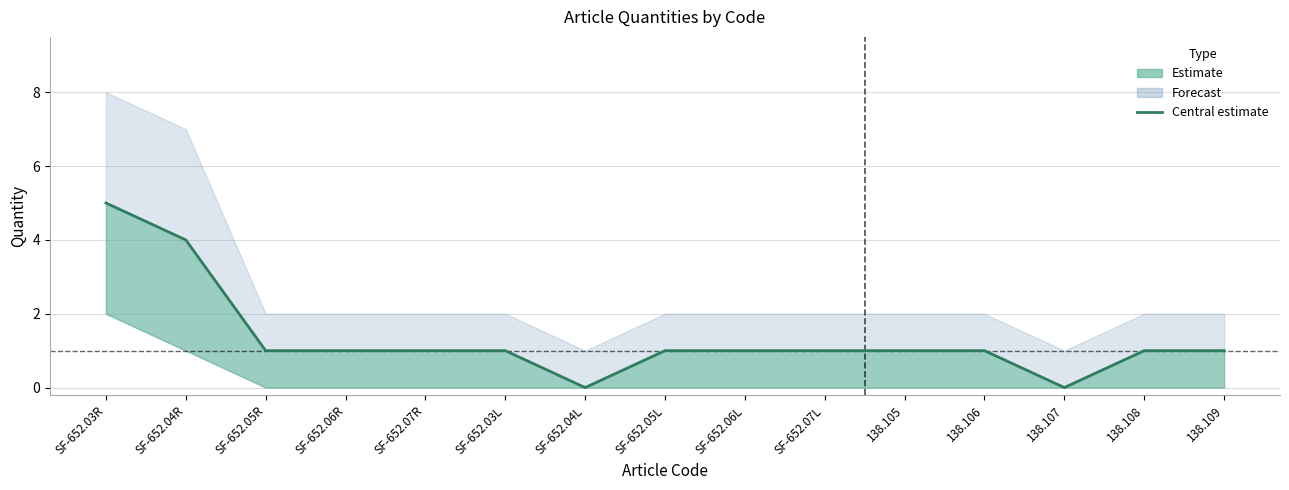

Reading left to right, extract all data points from this chart.

5	4	1	1	1	1	0	1	1	1	1	1	0	1	1